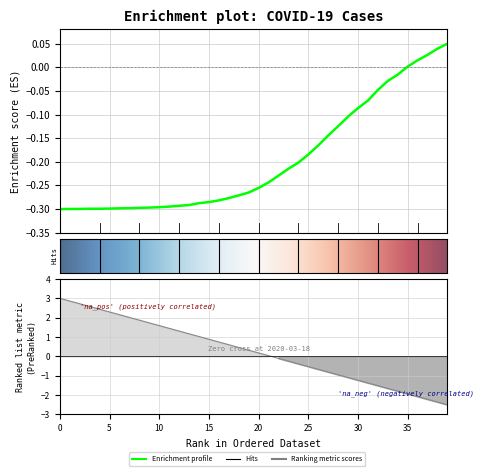

How many values are below 0?

35